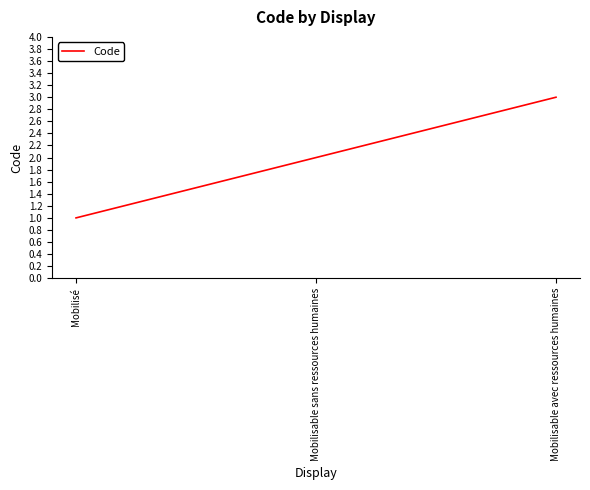

Reading left to right, what are all the values shown in this chart?

Mobilisé=1	Mobilisable sans ressources humaines=2	Mobilisable avec ressources humaines=3